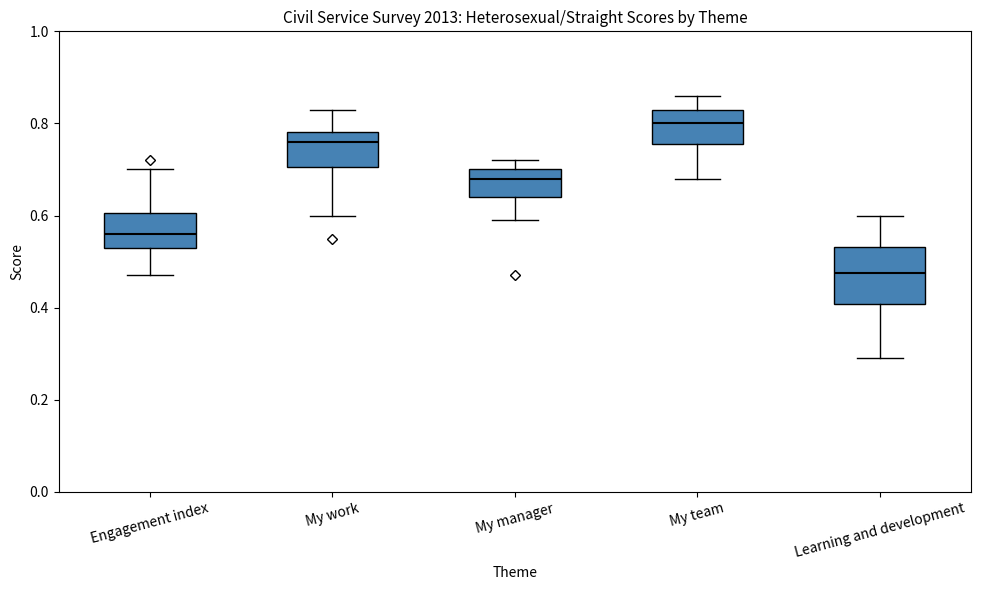

Reading left to right, transcribe this box plot: for each box, give where its median line is, the range the box spans, and where its two whiskers end, as read against the y-axis. The values are not printed on the chart, so give them approximately, as read against the axis.

Engagement index: median 0.56, box 0.54 to 0.60, whiskers 0.48 to 0.70
My work: median 0.76, box 0.70 to 0.78, whiskers 0.60 to 0.84
My manager: median 0.68, box 0.64 to 0.70, whiskers 0.60 to 0.72
My team: median 0.80, box 0.76 to 0.84, whiskers 0.68 to 0.86
Learning and development: median 0.48, box 0.40 to 0.54, whiskers 0.30 to 0.60